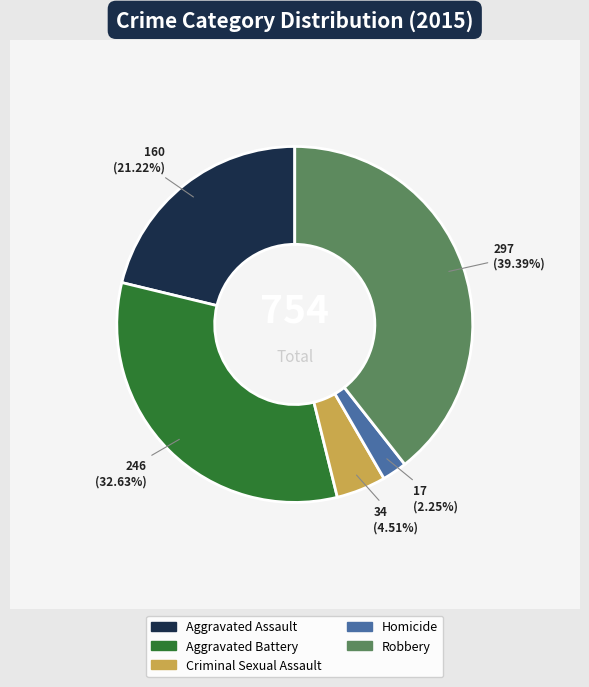

Approximately how many times larger is the value at Robbery compared to Homicide?

17.5